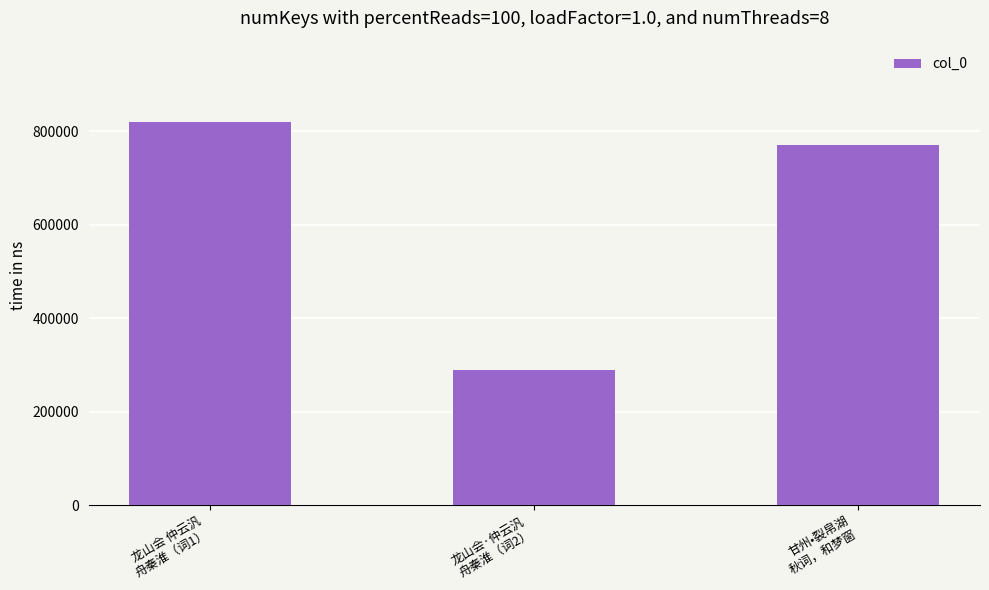

How many values are below 771178?

1